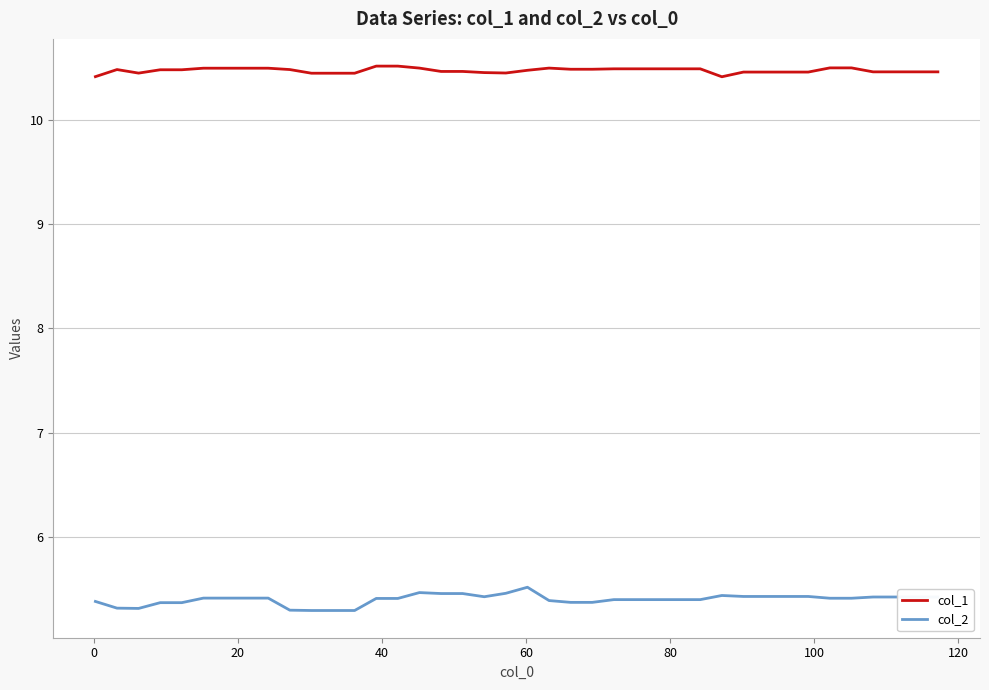

Which series has the largest total across all categories?

col_1